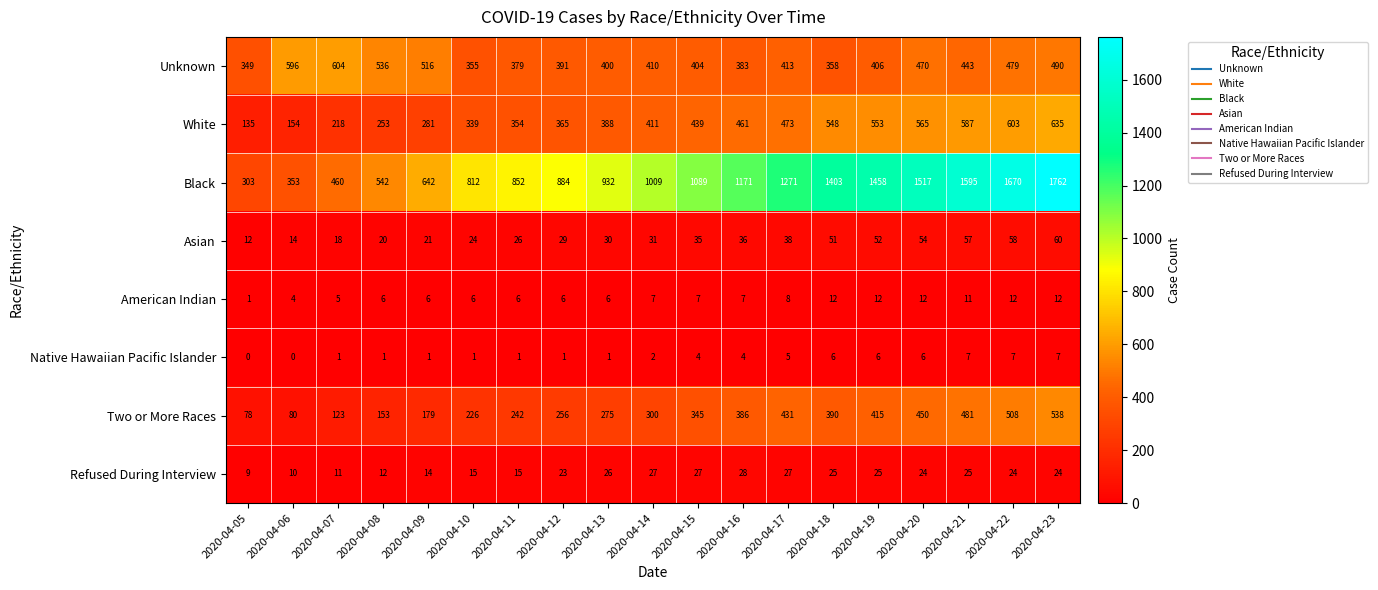

What is the sum of all Native Hawaiian Pacific Islander values?

61